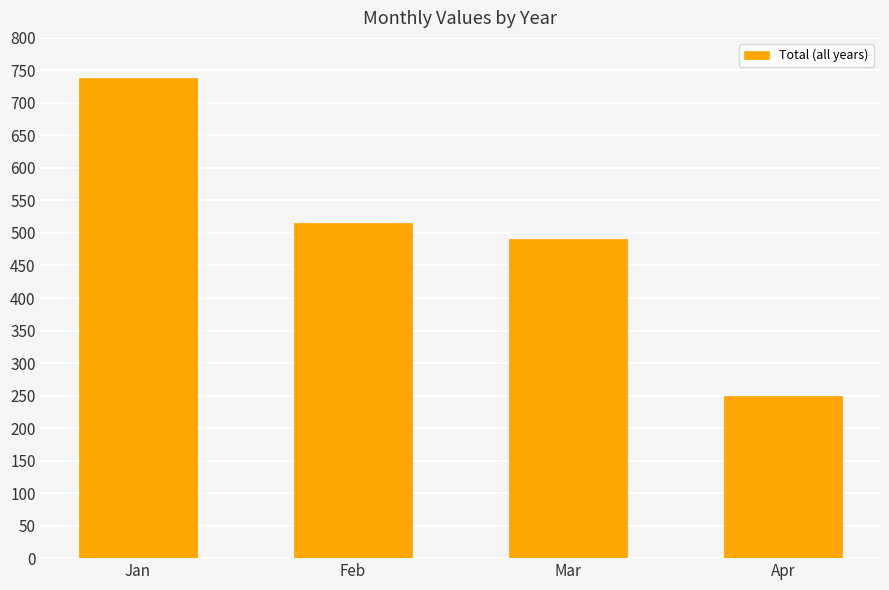

The chart shows a value of 316 at Jan. True or false?

False